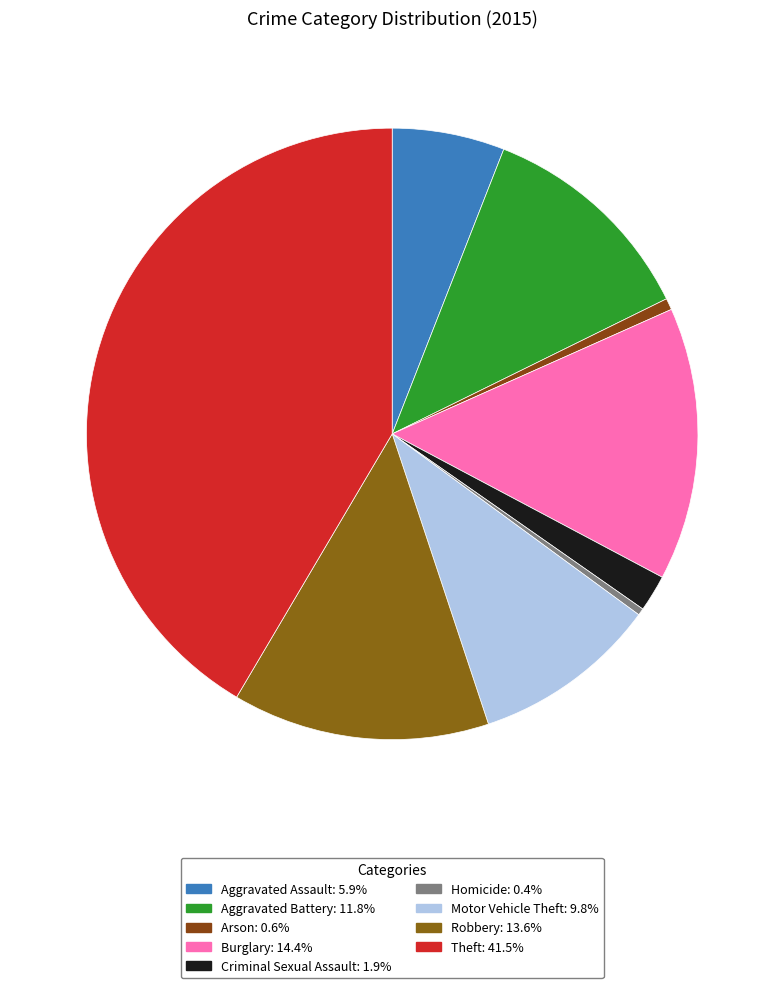

Is there a majority slice in this chart?

No